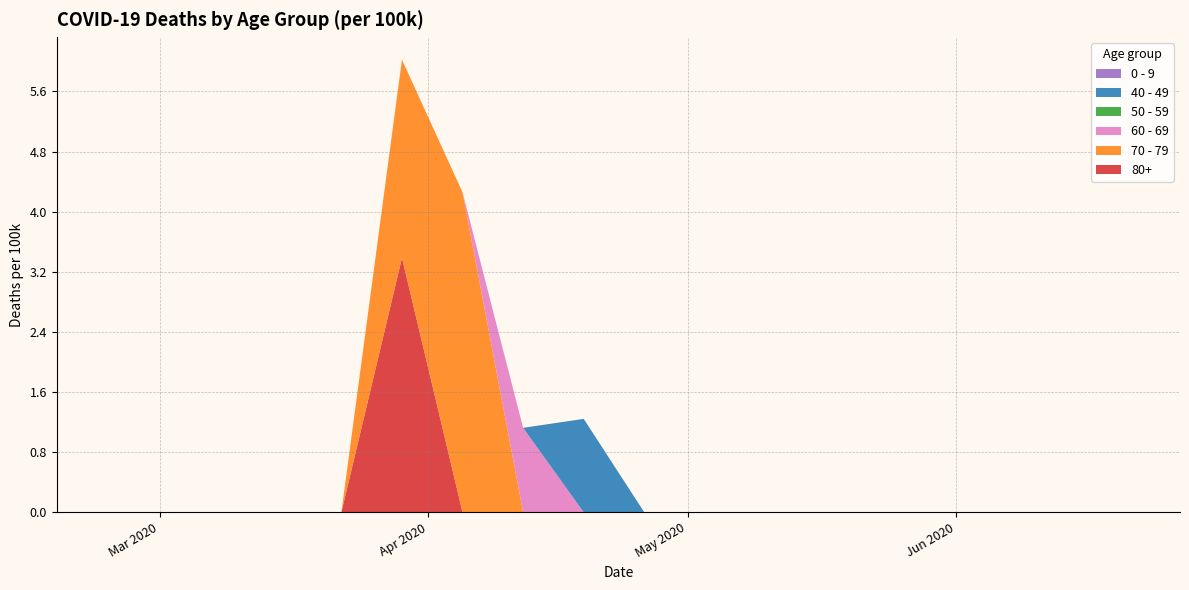

Reading left to right, extract all data points from this chart.

80+: 2020-02-24=0.0	2020-03-01=0.0	2020-03-08=0.0	2020-03-15=0.0	2020-03-22=0.0	2020-03-29=3.4	2020-04-05=0.0	2020-04-12=0.0	2020-04-19=0.0	2020-04-26=0.0	2020-05-03=0.0	2020-05-10=0.0	2020-05-17=0.0	2020-05-24=0.0	2020-05-31=0.0	2020-06-07=0.0	2020-06-14=0.0	2020-06-21=0.0
70 - 79: 2020-02-24=0.0	2020-03-01=0.0	2020-03-08=0.0	2020-03-15=0.0	2020-03-22=0.0	2020-03-29=2.6	2020-04-05=4.3	2020-04-12=0.0	2020-04-19=0.0	2020-04-26=0.0	2020-05-03=0.0	2020-05-10=0.0	2020-05-17=0.0	2020-05-24=0.0	2020-05-31=0.0	2020-06-07=0.0	2020-06-14=0.0	2020-06-21=0.0
60 - 69: 2020-02-24=0.0	2020-03-01=0.0	2020-03-08=0.0	2020-03-15=0.0	2020-03-22=0.0	2020-03-29=0.0	2020-04-05=0.0	2020-04-12=1.1	2020-04-19=0.0	2020-04-26=0.0	2020-05-03=0.0	2020-05-10=0.0	2020-05-17=0.0	2020-05-24=0.0	2020-05-31=0.0	2020-06-07=0.0	2020-06-14=0.0	2020-06-21=0.0
50 - 59: 2020-02-24=0.0	2020-03-01=0.0	2020-03-08=0.0	2020-03-15=0.0	2020-03-22=0.0	2020-03-29=0.0	2020-04-05=0.0	2020-04-12=0.0	2020-04-19=0.0	2020-04-26=0.0	2020-05-03=0.0	2020-05-10=0.0	2020-05-17=0.0	2020-05-24=0.0	2020-05-31=0.0	2020-06-07=0.0	2020-06-14=0.0	2020-06-21=0.0
40 - 49: 2020-02-24=0.0	2020-03-01=0.0	2020-03-08=0.0	2020-03-15=0.0	2020-03-22=0.0	2020-03-29=0.0	2020-04-05=0.0	2020-04-12=0.0	2020-04-19=1.2	2020-04-26=0.0	2020-05-03=0.0	2020-05-10=0.0	2020-05-17=0.0	2020-05-24=0.0	2020-05-31=0.0	2020-06-07=0.0	2020-06-14=0.0	2020-06-21=0.0
0 - 9: 2020-02-24=0.0	2020-03-01=0.0	2020-03-08=0.0	2020-03-15=0.0	2020-03-22=0.0	2020-03-29=0.0	2020-04-05=0.0	2020-04-12=0.0	2020-04-19=0.0	2020-04-26=0.0	2020-05-03=0.0	2020-05-10=0.0	2020-05-17=0.0	2020-05-24=0.0	2020-05-31=0.0	2020-06-07=0.0	2020-06-14=0.0	2020-06-21=0.0